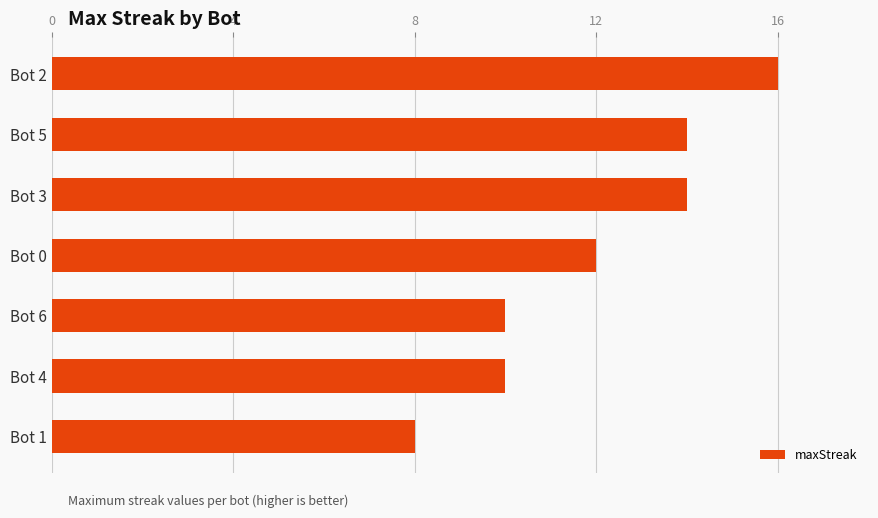

What is the sum of all values?

84